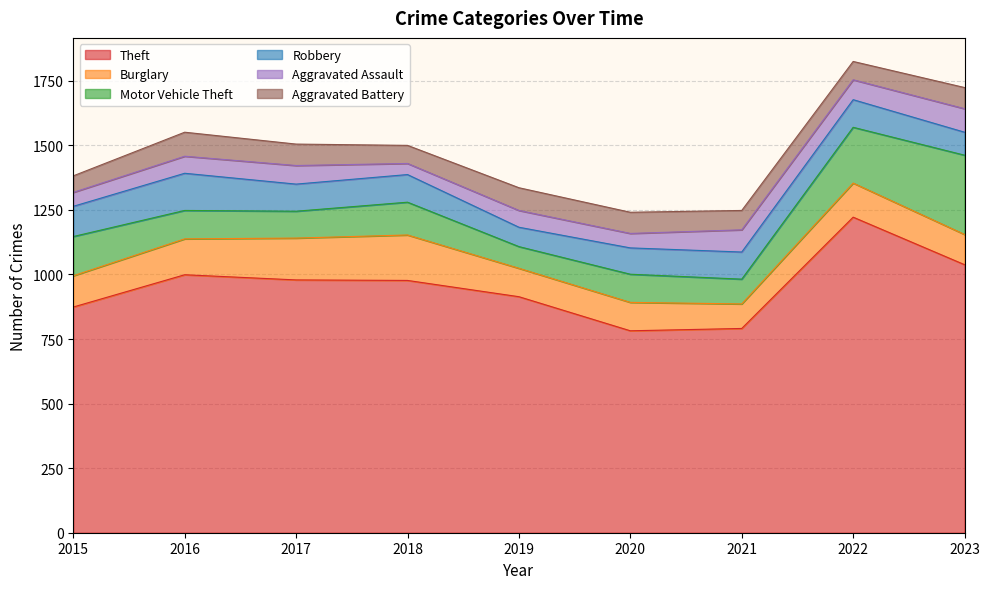

The value of Burglary at 2022 is 132. True or false?

True